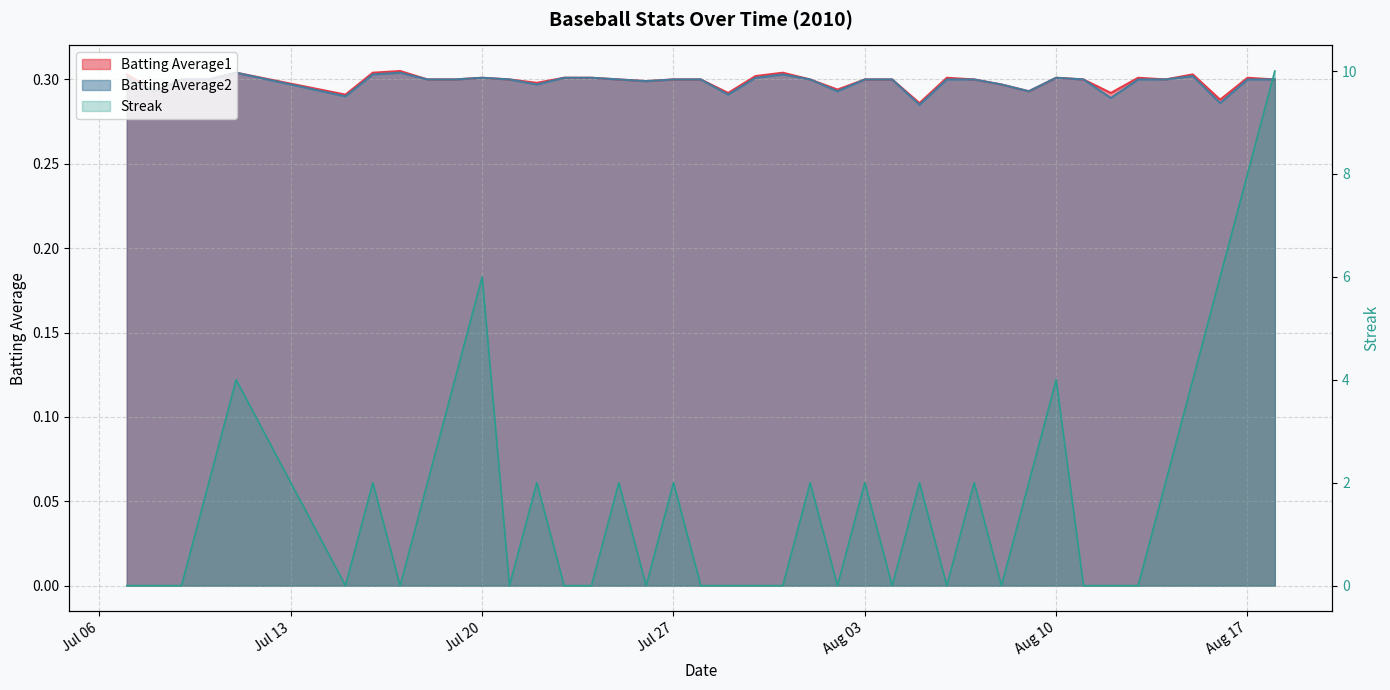

Between which two adjacent categories do Batting Average2 and Streak first intersect?

2010-07-09 and 2010-07-10